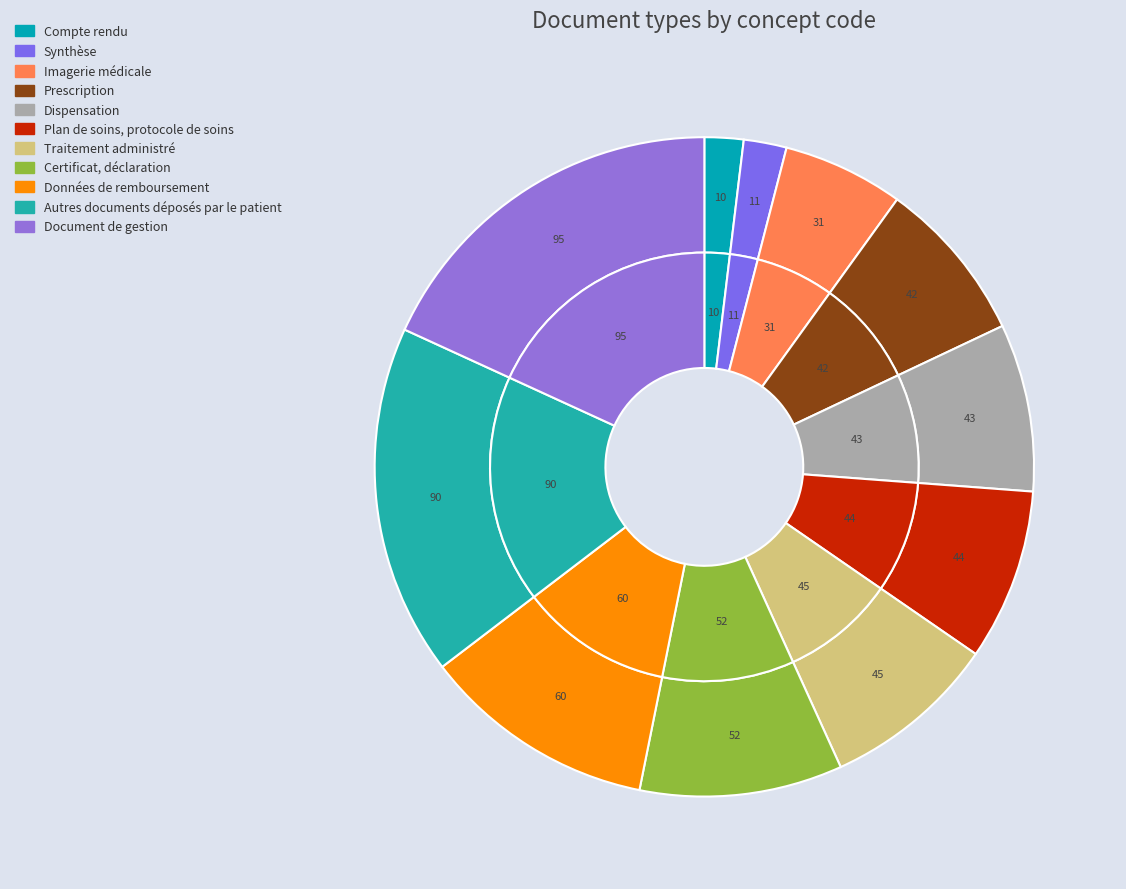

Is it true that Plan de soins, protocole de soins is 8% of the pie?

True